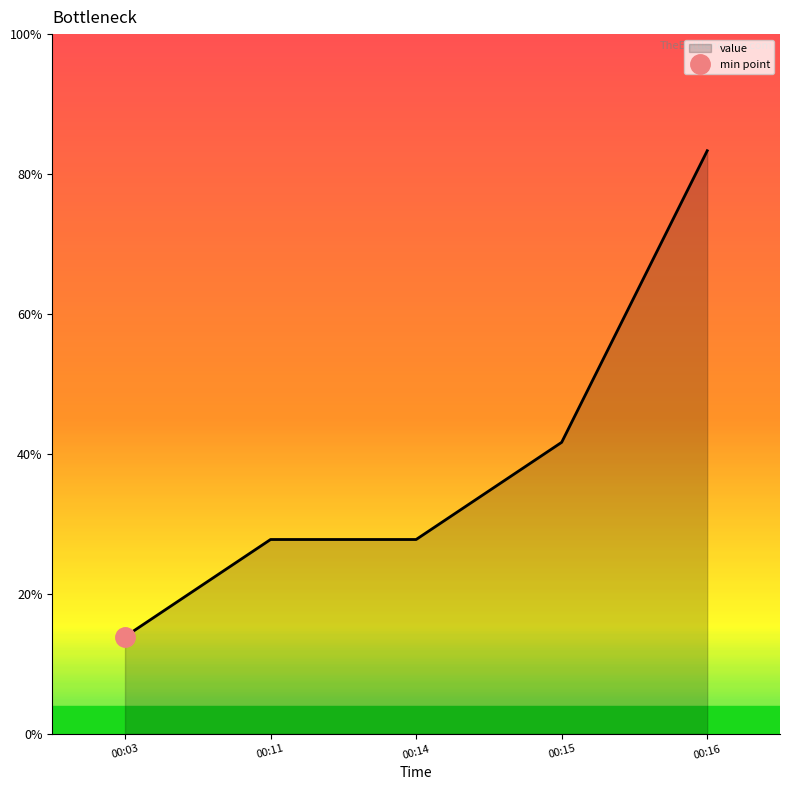

List the labels in order of value, largest first.

00:16, 00:15, 00:11, 00:14, 00:03